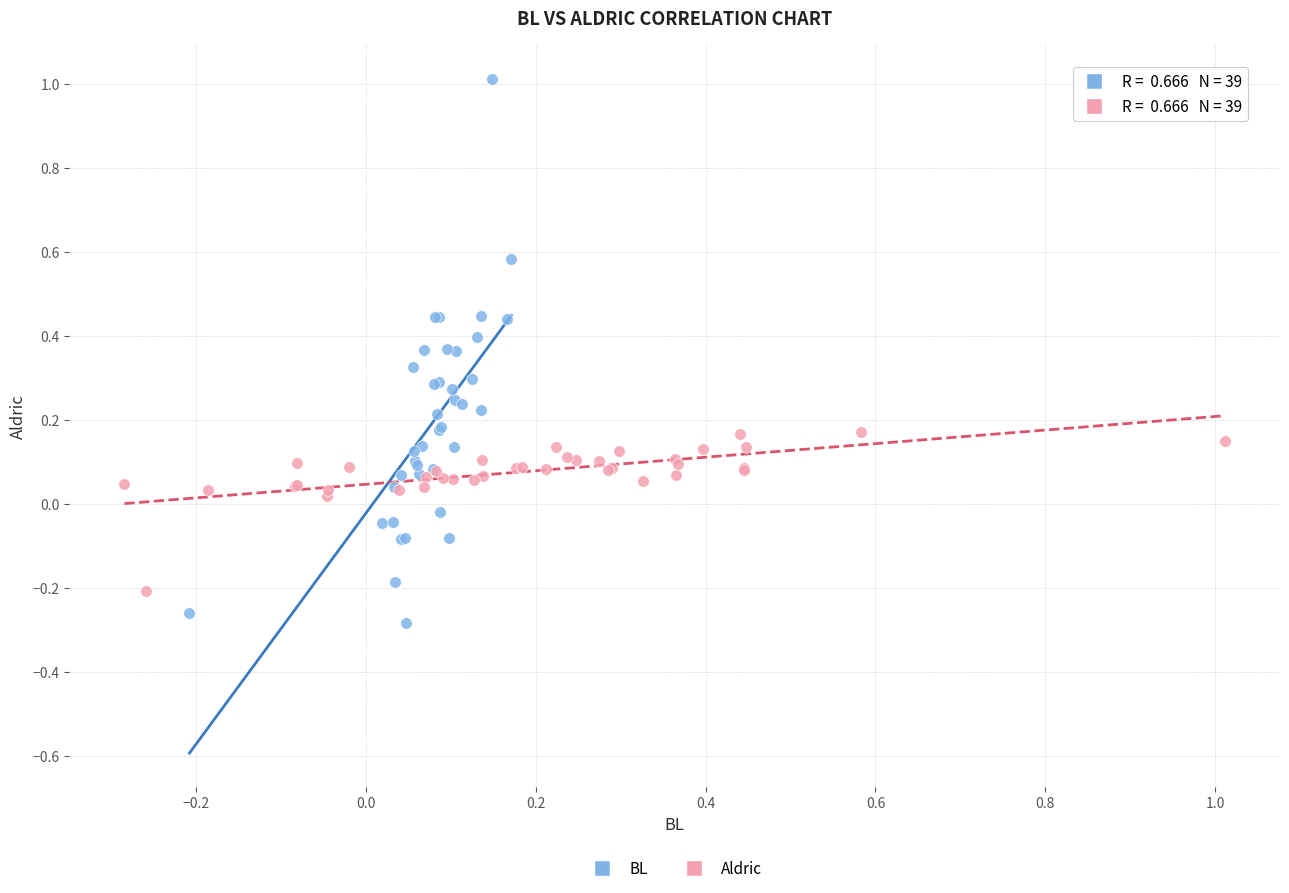

Which series contains the lowest Y value?

BL